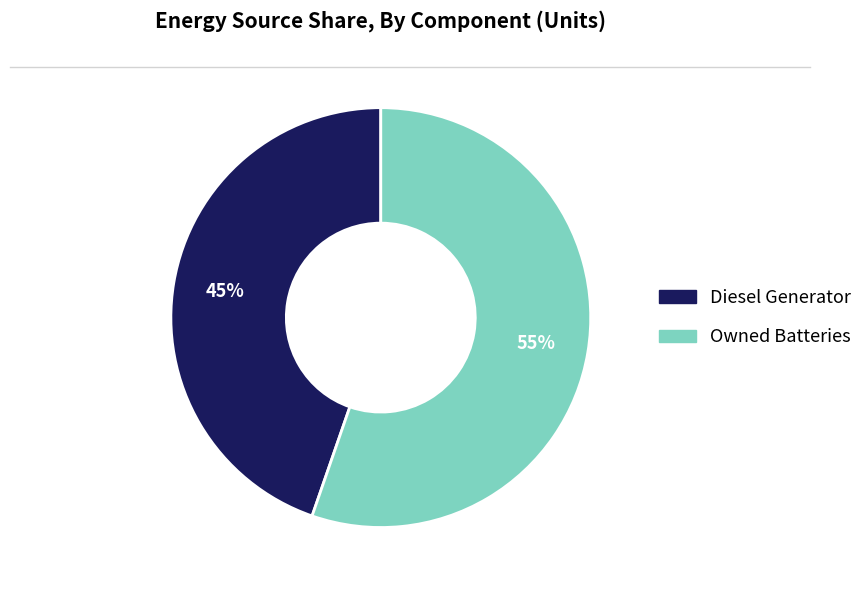

Does any single category account for the majority?

Yes